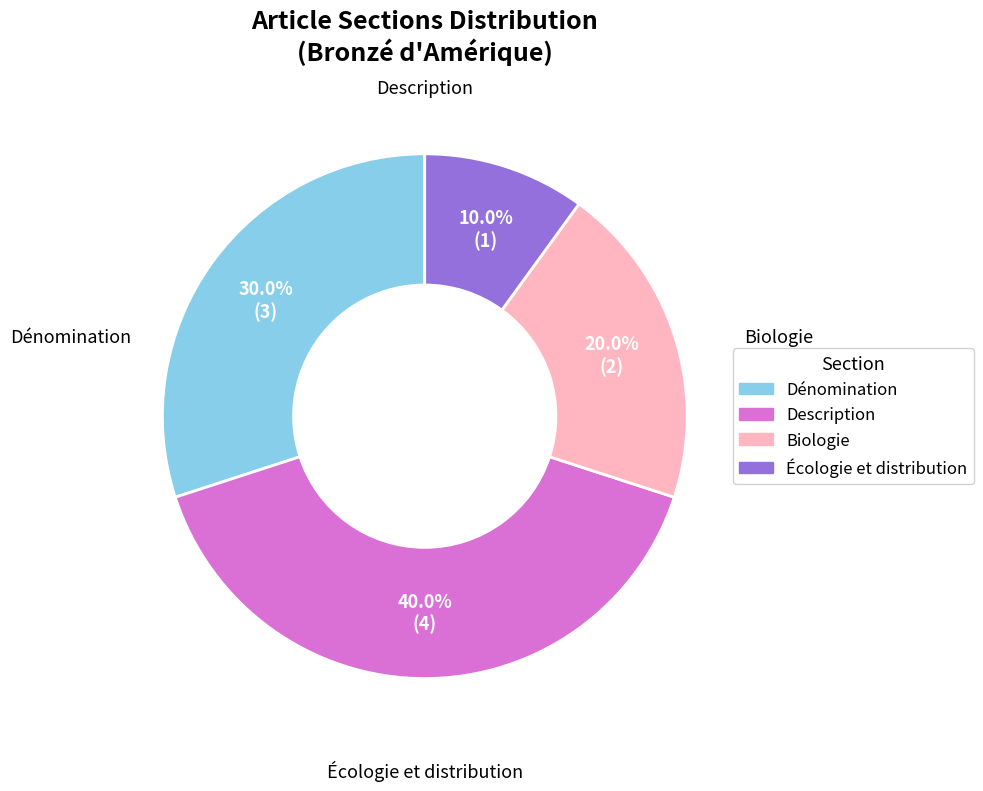

Rank the categories by value from highest to lowest.

Description, Dénomination, Biologie, Écologie et distribution